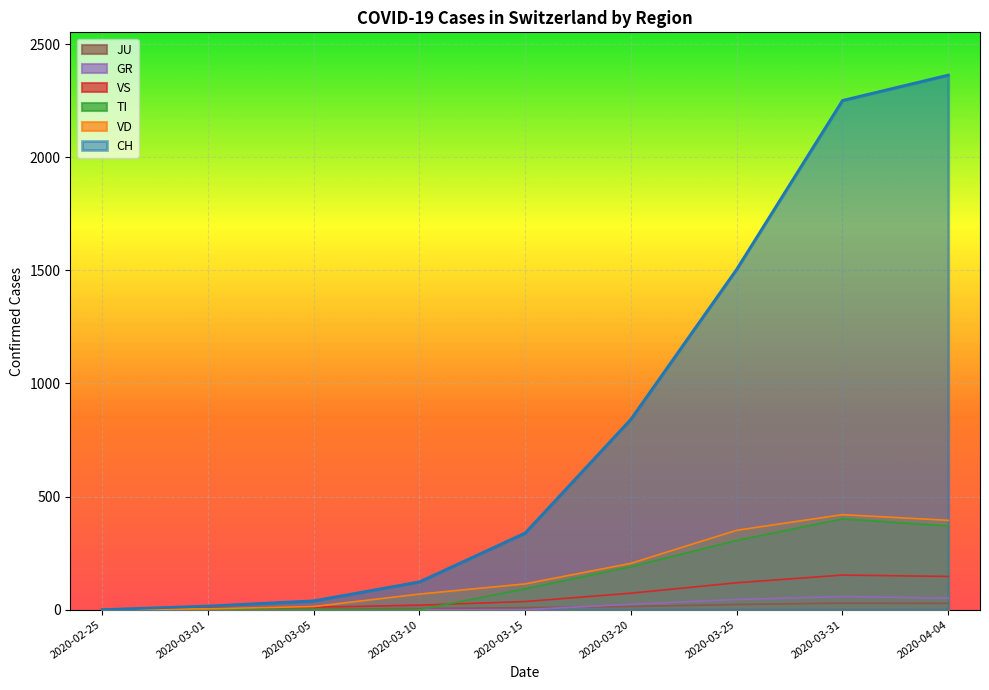

Which label corresponds to the largest value in the chart?

2020-04-04